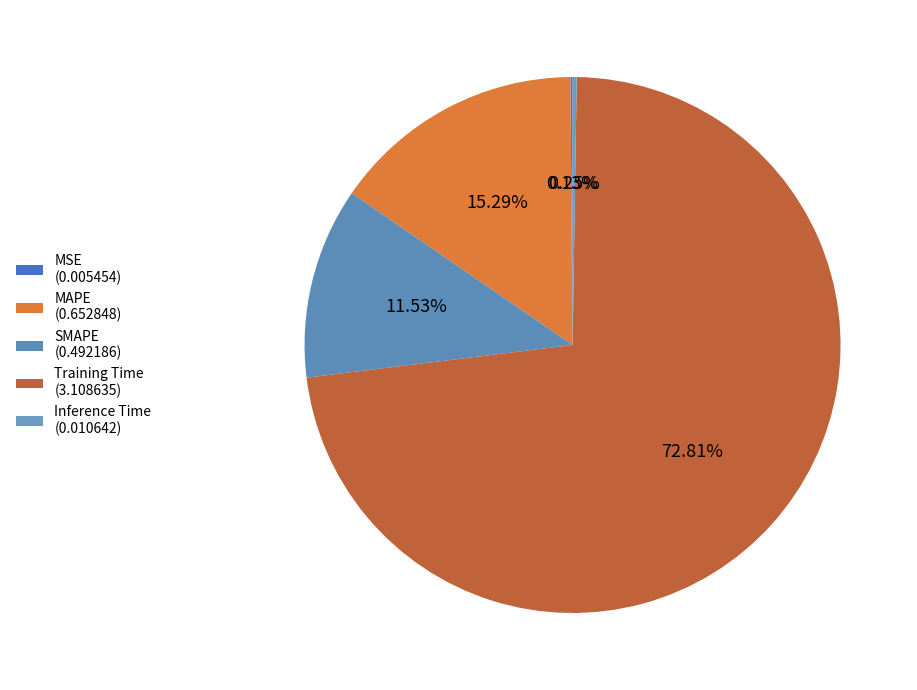

What is the change in value from MSE to MAPE?

+0.6